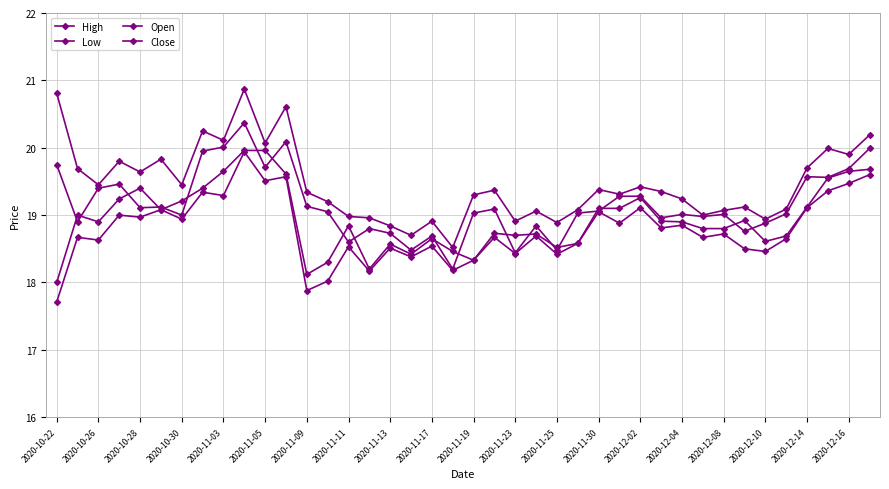

Rank the series by their maximum value, from lowest to highest.

Low, Open, Close, High